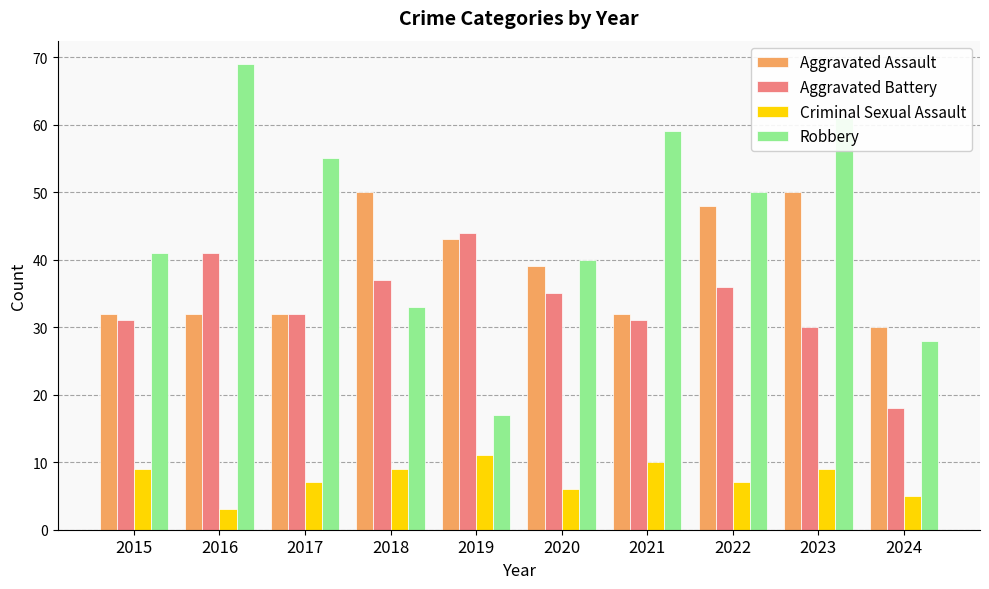

Which category has the highest value in the Robbery series?

2016